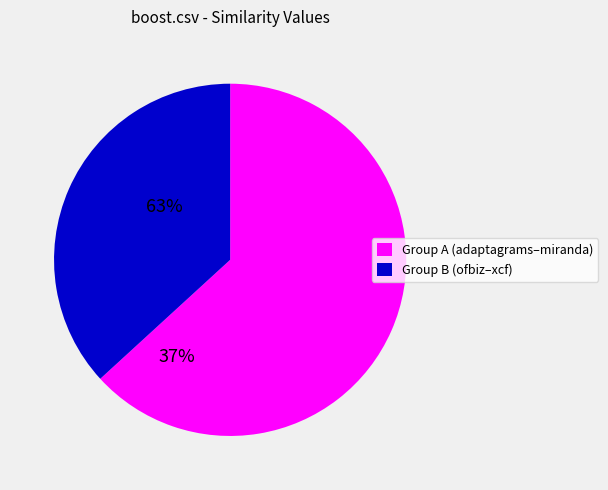

Count the number of slices in the pie.

2